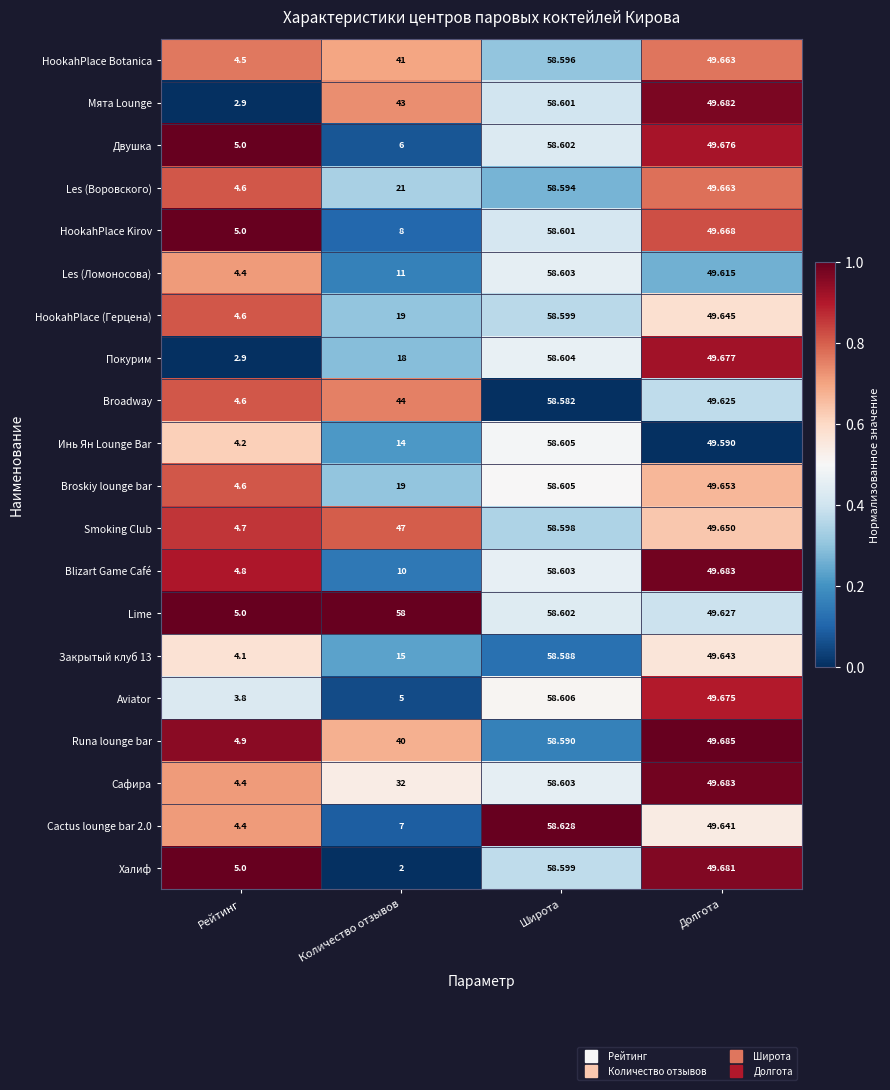

Where is HookahPlace (Герцена) nearest to the value 31?

Количество отзывов